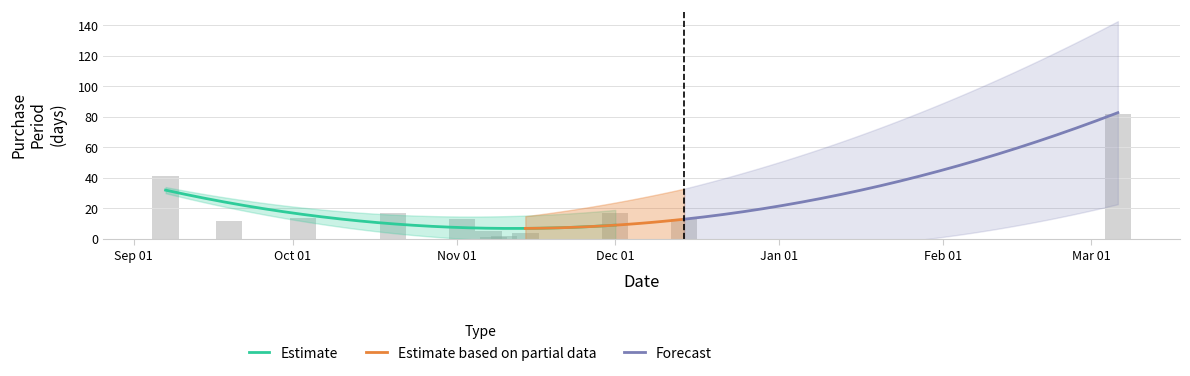

Is it true that the value at 2016-10-03 is 9?

False